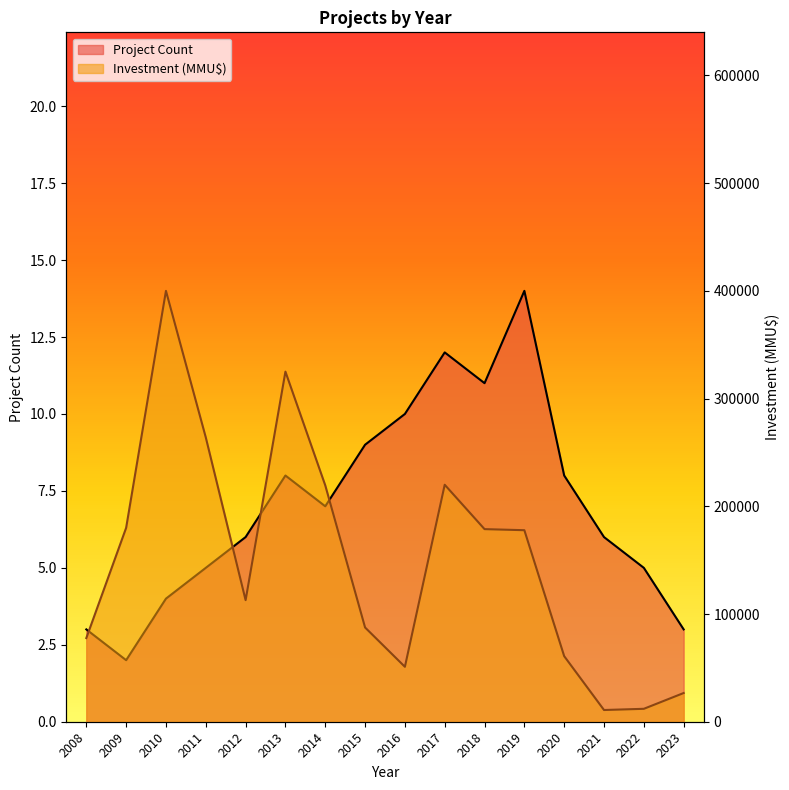

Which series changed the most between 2008 and 2019?

Investment (MMU$)